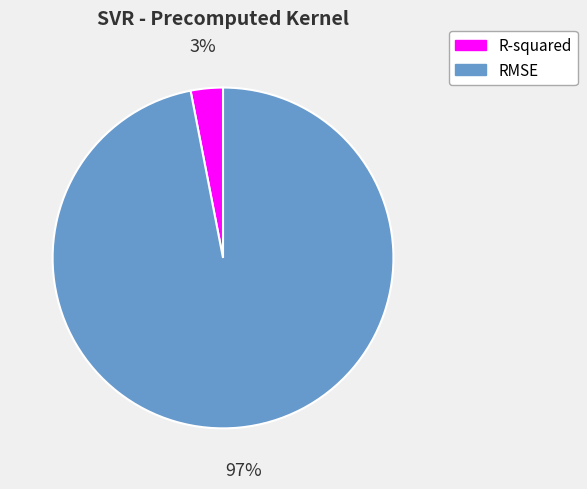

To the nearest percent, what is the difference between the R-squared and RMSE slice percentages?

94%